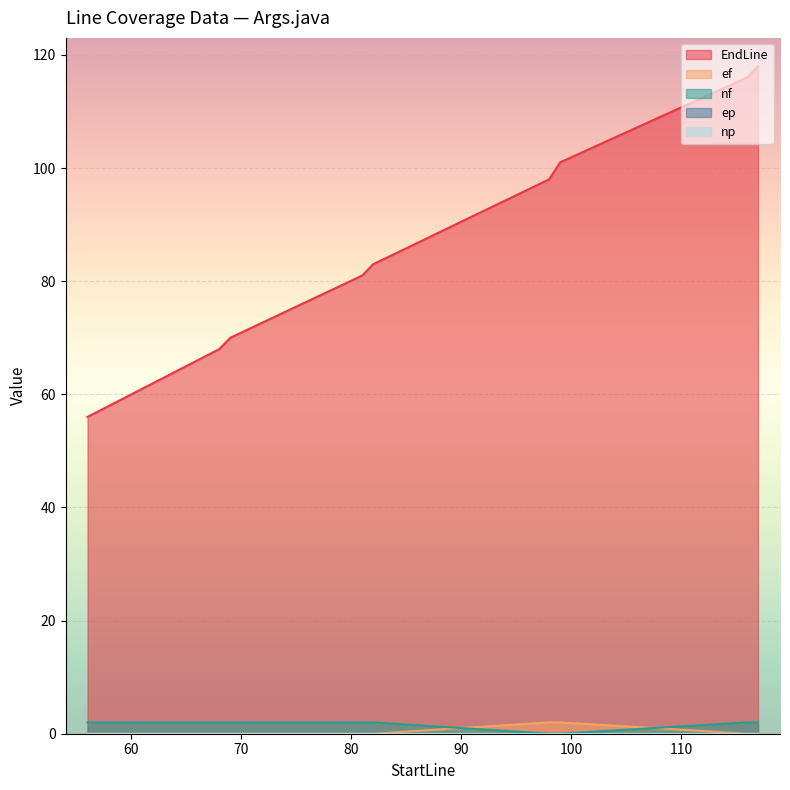

The ef series shows 1 at 57. True or false?

False